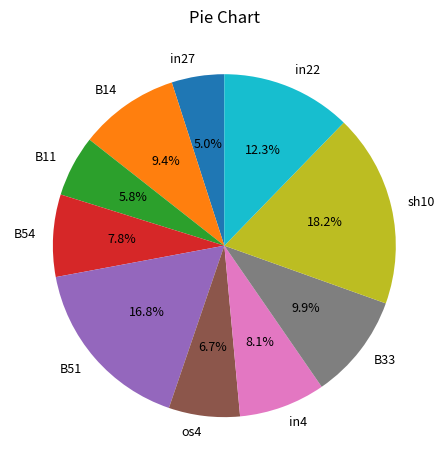

To the nearest percent, what is the average slice percentage?

10%